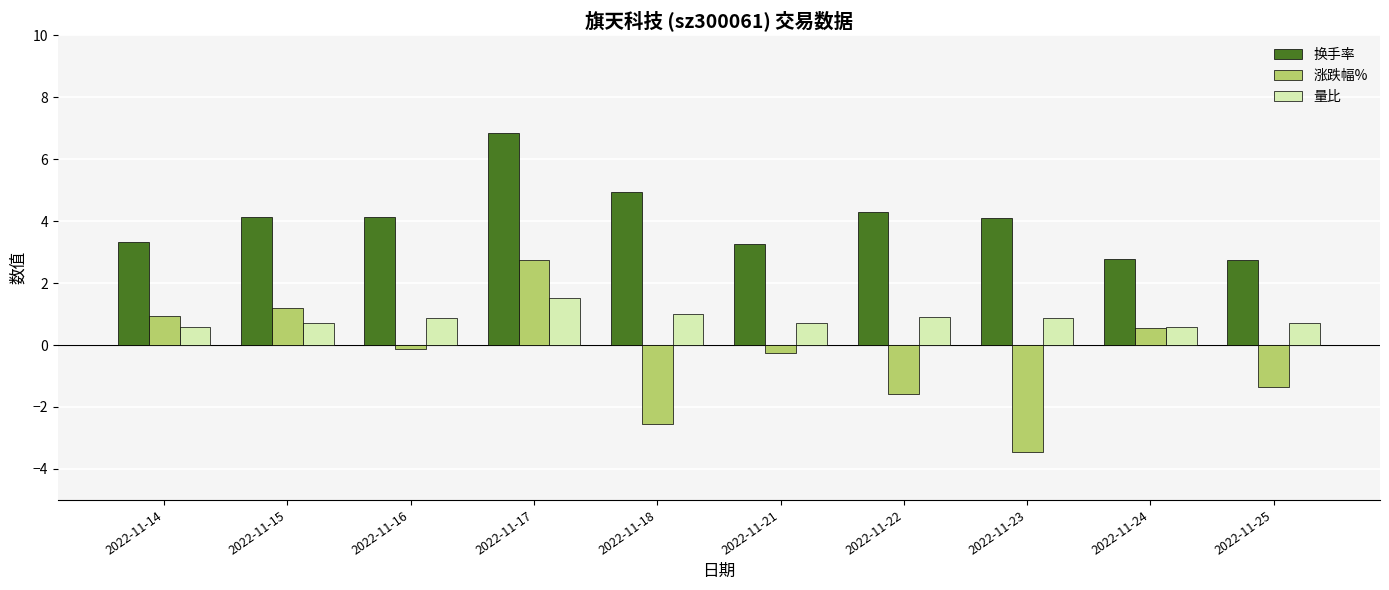

How many values in 涨跌幅% are below zero?

6